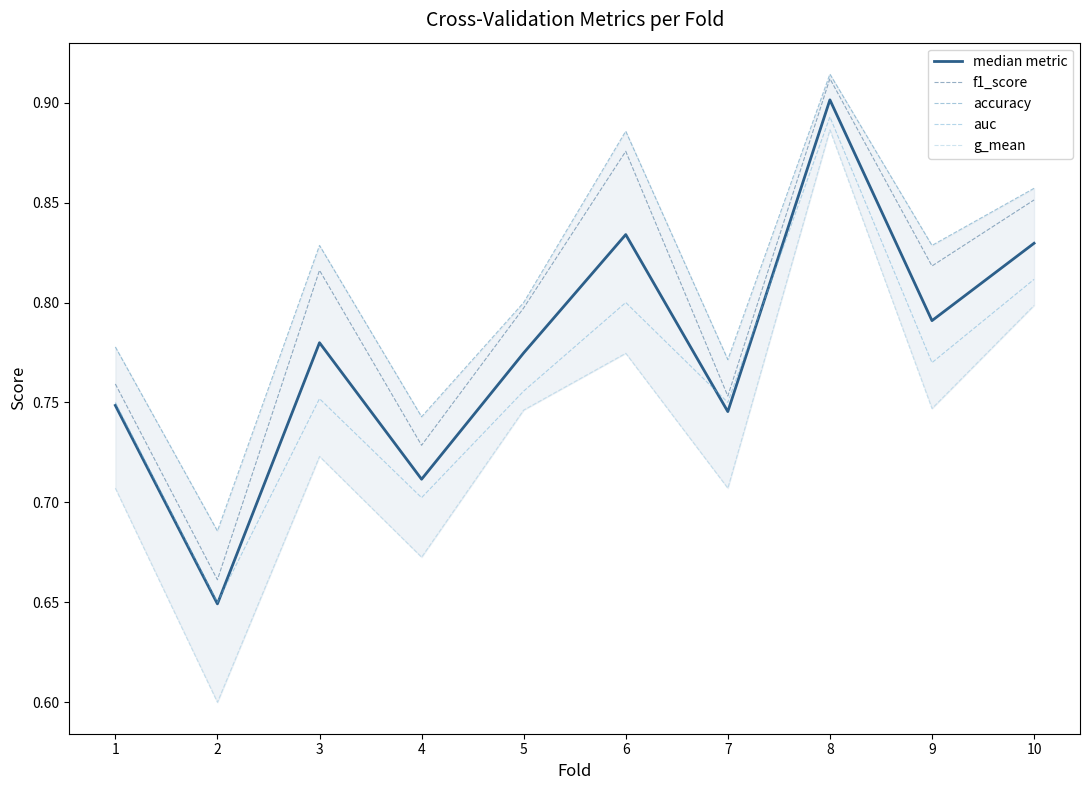

Which has a higher value, 2 or 6?

6